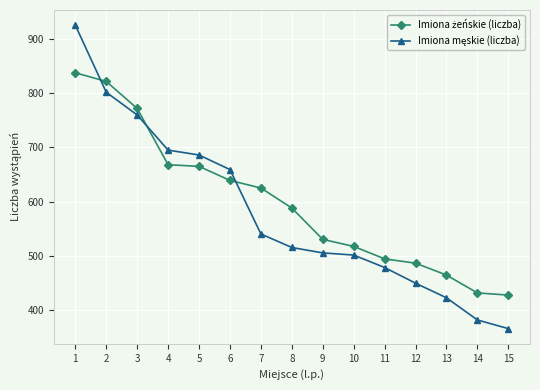

What is the spread (max minus min) of values at 1?

88